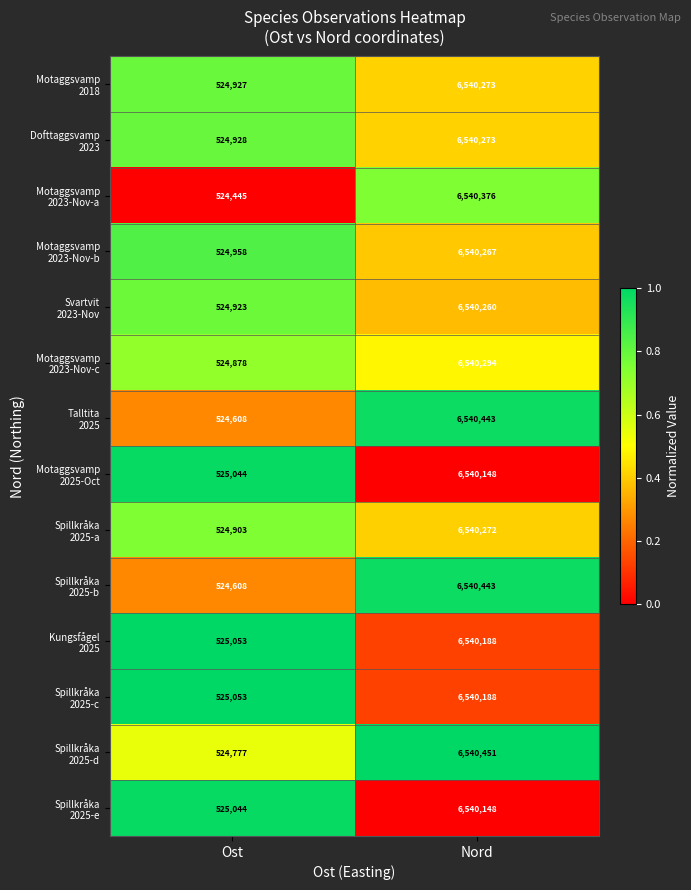

What is the difference between the highest and lowest values at Ost?

608